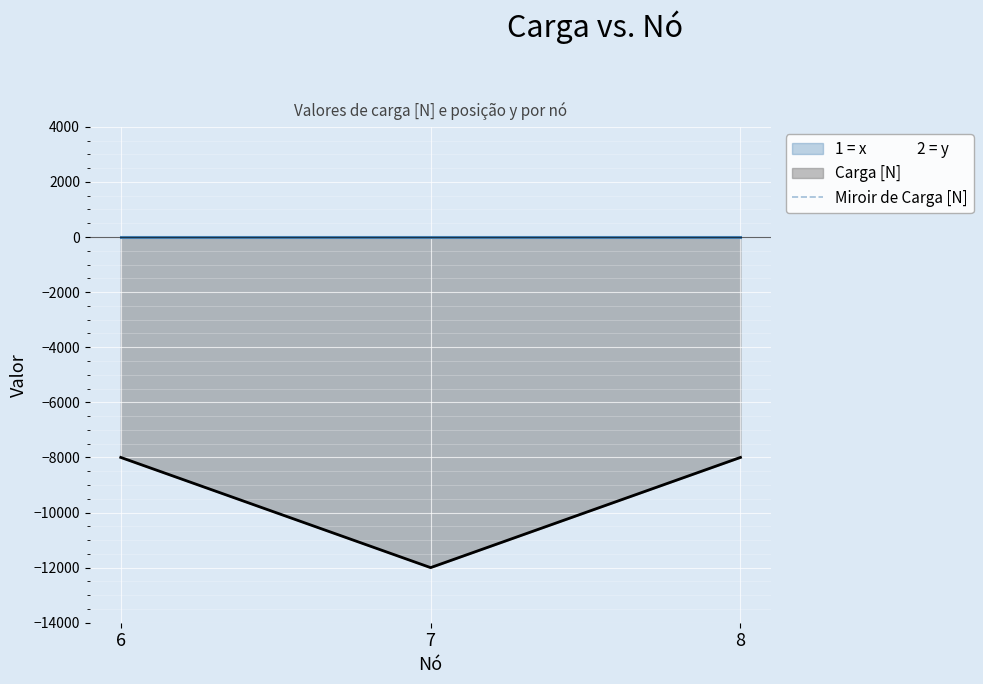

What is the value of the 3rd point from the left?

8000